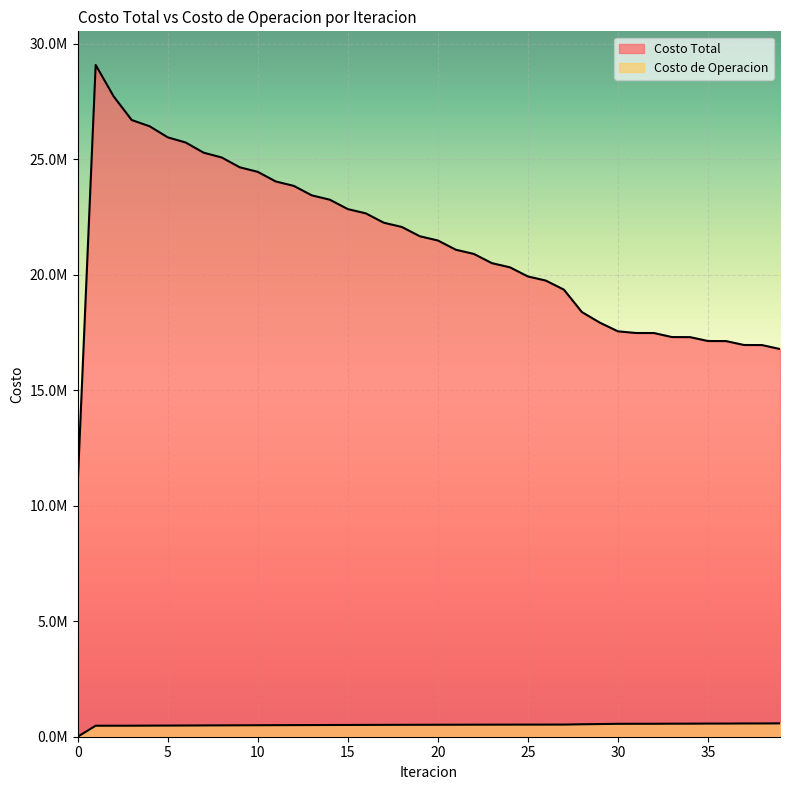

What is the value of the Costo de Operacion point at the 5th from the left?

480313.2